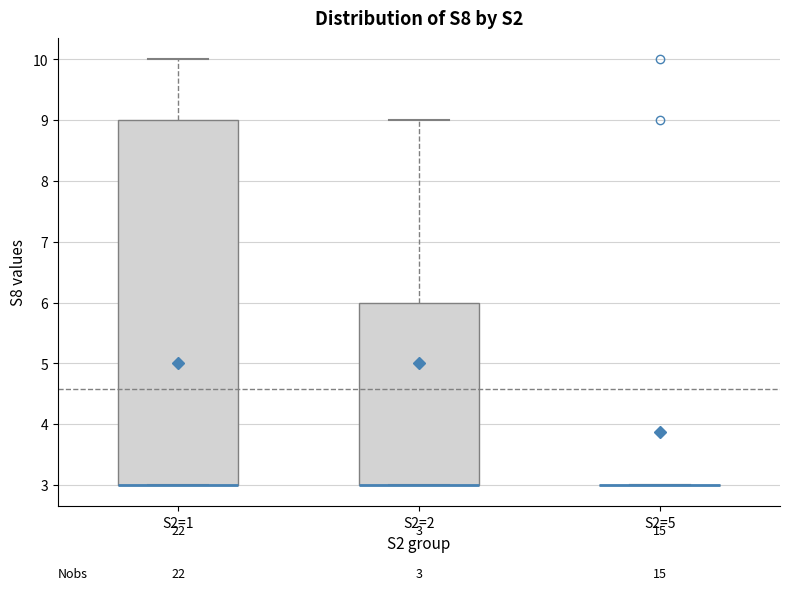

Comparing the boxes themselves (not the whiskers), which one is the tallest?

S2=1